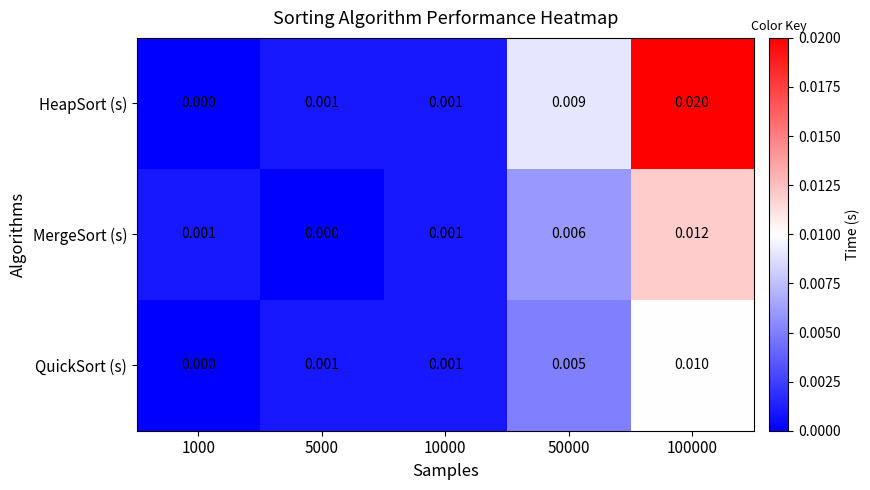

Between 10000 and 100000, which series saw the biggest shift?

HeapSort (s)